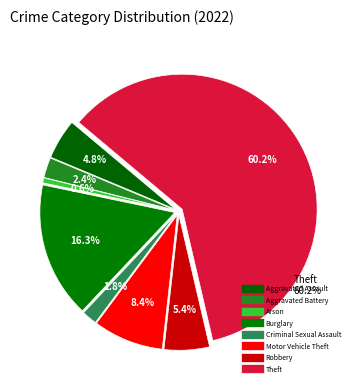

Does Aggravated Battery account for over 50% of the chart?

No